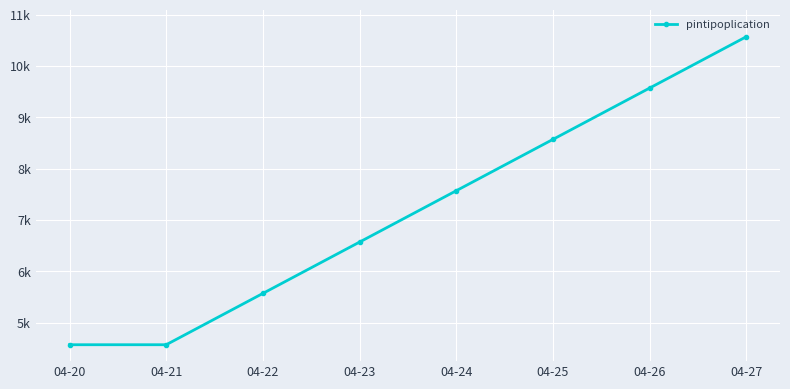

Is this an area chart (filled region under the line)?

No